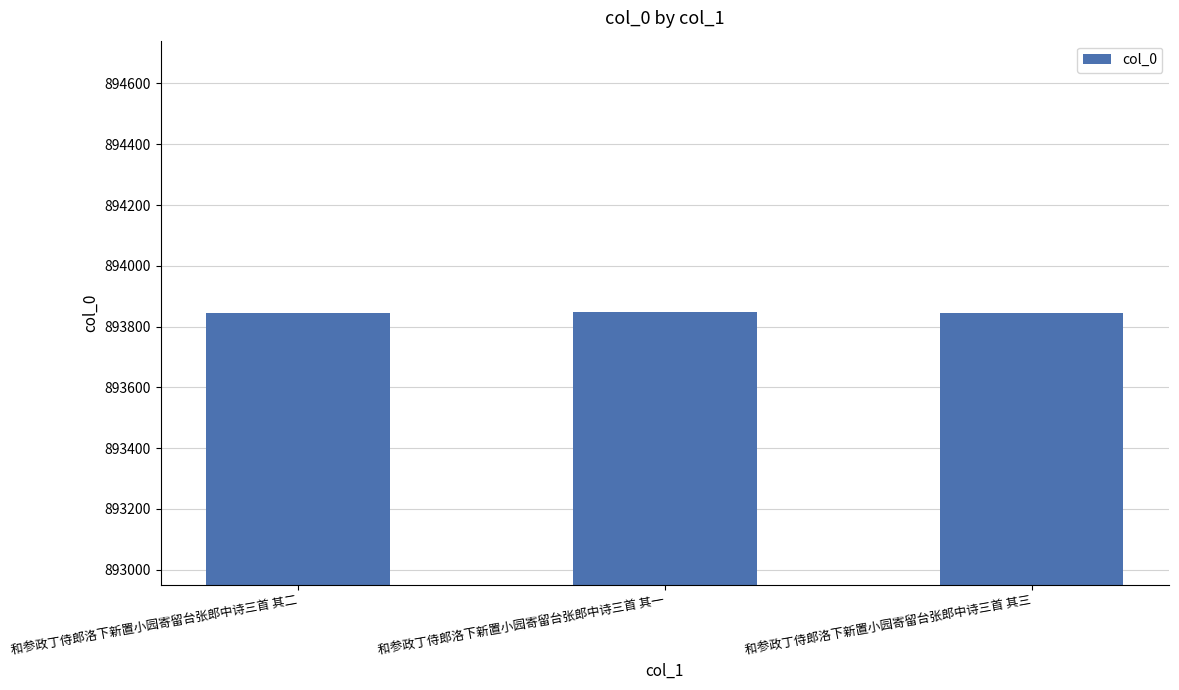

Is it true that the value at 和参政丁侍郎洛下新置小园寄留台张郎中诗三首 其二 is 893846?

True